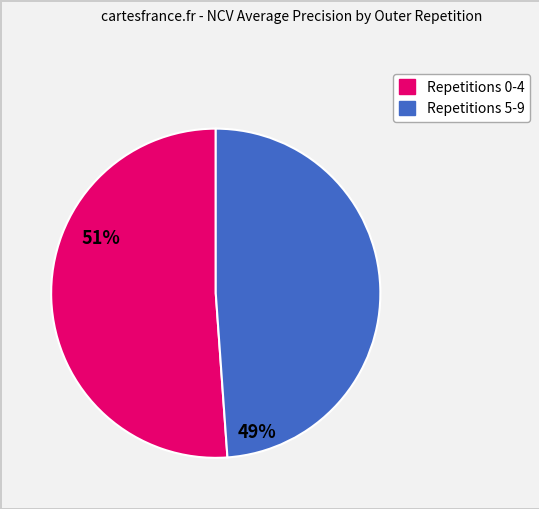

Does any single category account for the majority?

Yes